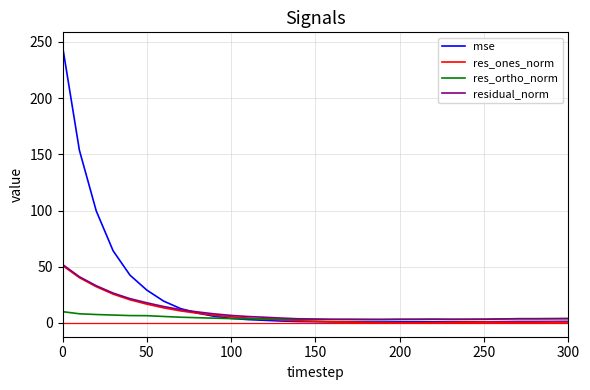

What is the greatest value displayed?

246.2